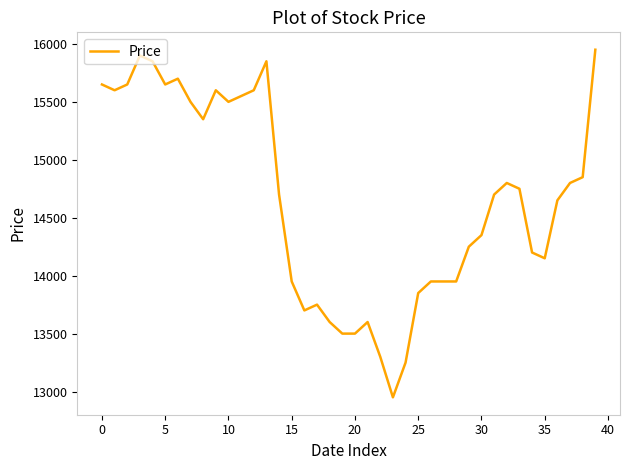

What is the smallest value displayed?

12950